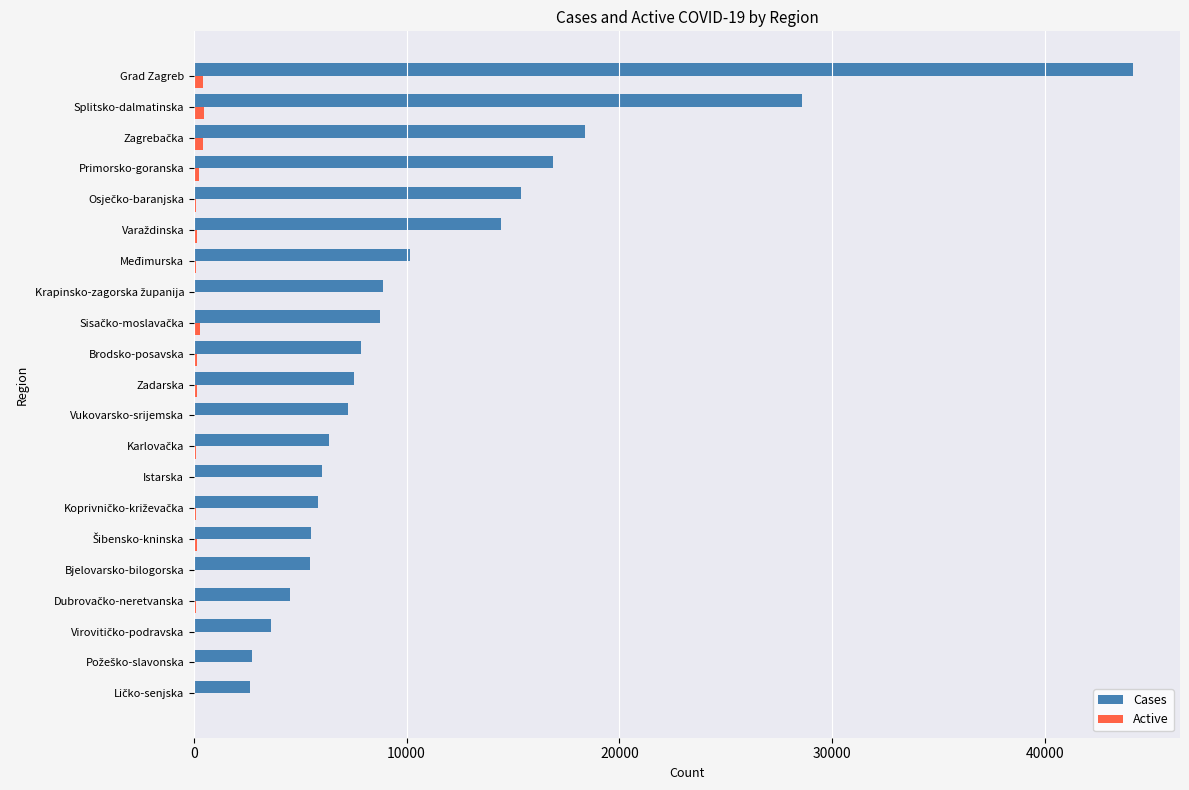

At which category is the sum across all series the highest?

Grad Zagreb